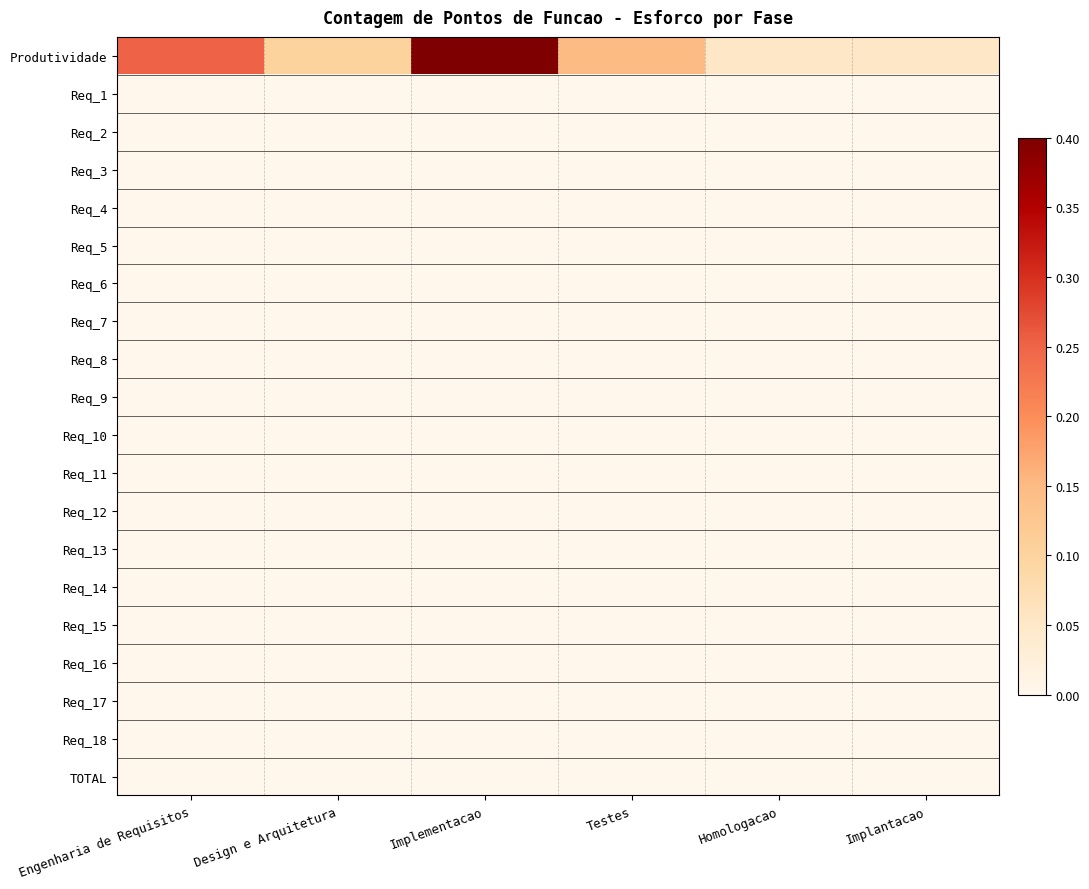

Reading left to right, extract all data points from this chart.

Produtividade: Engenharia de Requisitos=0.2	Design e Arquitetura=0.1	Implementacao=0.4	Testes=0.1	Homologacao=0.1	Implantacao=0.1
Req_1: Engenharia de Requisitos=0.0	Design e Arquitetura=0.0	Implementacao=0.0	Testes=0.0	Homologacao=0.0	Implantacao=0.0
Req_2: Engenharia de Requisitos=0.0	Design e Arquitetura=0.0	Implementacao=0.0	Testes=0.0	Homologacao=0.0	Implantacao=0.0
Req_3: Engenharia de Requisitos=0.0	Design e Arquitetura=0.0	Implementacao=0.0	Testes=0.0	Homologacao=0.0	Implantacao=0.0
Req_4: Engenharia de Requisitos=0.0	Design e Arquitetura=0.0	Implementacao=0.0	Testes=0.0	Homologacao=0.0	Implantacao=0.0
Req_5: Engenharia de Requisitos=0.0	Design e Arquitetura=0.0	Implementacao=0.0	Testes=0.0	Homologacao=0.0	Implantacao=0.0
Req_6: Engenharia de Requisitos=0.0	Design e Arquitetura=0.0	Implementacao=0.0	Testes=0.0	Homologacao=0.0	Implantacao=0.0
Req_7: Engenharia de Requisitos=0.0	Design e Arquitetura=0.0	Implementacao=0.0	Testes=0.0	Homologacao=0.0	Implantacao=0.0
Req_8: Engenharia de Requisitos=0.0	Design e Arquitetura=0.0	Implementacao=0.0	Testes=0.0	Homologacao=0.0	Implantacao=0.0
Req_9: Engenharia de Requisitos=0.0	Design e Arquitetura=0.0	Implementacao=0.0	Testes=0.0	Homologacao=0.0	Implantacao=0.0
Req_10: Engenharia de Requisitos=0.0	Design e Arquitetura=0.0	Implementacao=0.0	Testes=0.0	Homologacao=0.0	Implantacao=0.0
Req_11: Engenharia de Requisitos=0.0	Design e Arquitetura=0.0	Implementacao=0.0	Testes=0.0	Homologacao=0.0	Implantacao=0.0
Req_12: Engenharia de Requisitos=0.0	Design e Arquitetura=0.0	Implementacao=0.0	Testes=0.0	Homologacao=0.0	Implantacao=0.0
Req_13: Engenharia de Requisitos=0.0	Design e Arquitetura=0.0	Implementacao=0.0	Testes=0.0	Homologacao=0.0	Implantacao=0.0
Req_14: Engenharia de Requisitos=0.0	Design e Arquitetura=0.0	Implementacao=0.0	Testes=0.0	Homologacao=0.0	Implantacao=0.0
Req_15: Engenharia de Requisitos=0.0	Design e Arquitetura=0.0	Implementacao=0.0	Testes=0.0	Homologacao=0.0	Implantacao=0.0
Req_16: Engenharia de Requisitos=0.0	Design e Arquitetura=0.0	Implementacao=0.0	Testes=0.0	Homologacao=0.0	Implantacao=0.0
Req_17: Engenharia de Requisitos=0.0	Design e Arquitetura=0.0	Implementacao=0.0	Testes=0.0	Homologacao=0.0	Implantacao=0.0
Req_18: Engenharia de Requisitos=0.0	Design e Arquitetura=0.0	Implementacao=0.0	Testes=0.0	Homologacao=0.0	Implantacao=0.0
TOTAL: Engenharia de Requisitos=0.0	Design e Arquitetura=0.0	Implementacao=0.0	Testes=0.0	Homologacao=0.0	Implantacao=0.0